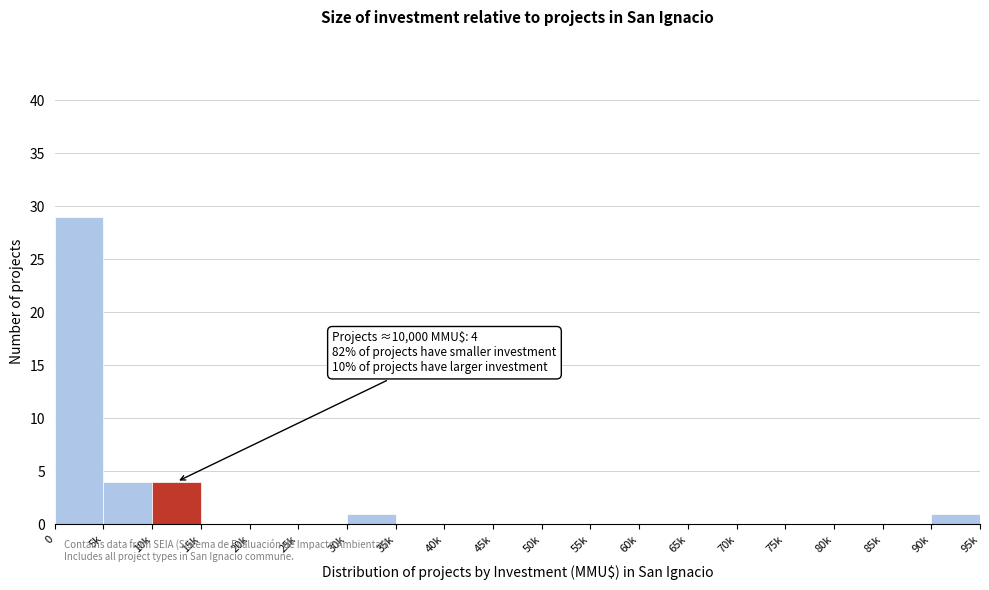

Reading left to right, list all the values displayed in this chart.

0=29	5k=4	10k=4	15k=0	20k=0	25k=0	30k=1	35k=0	40k=0	45k=0	50k=0	55k=0	60k=0	65k=0	70k=0	75k=0	80k=0	85k=0	90k=1